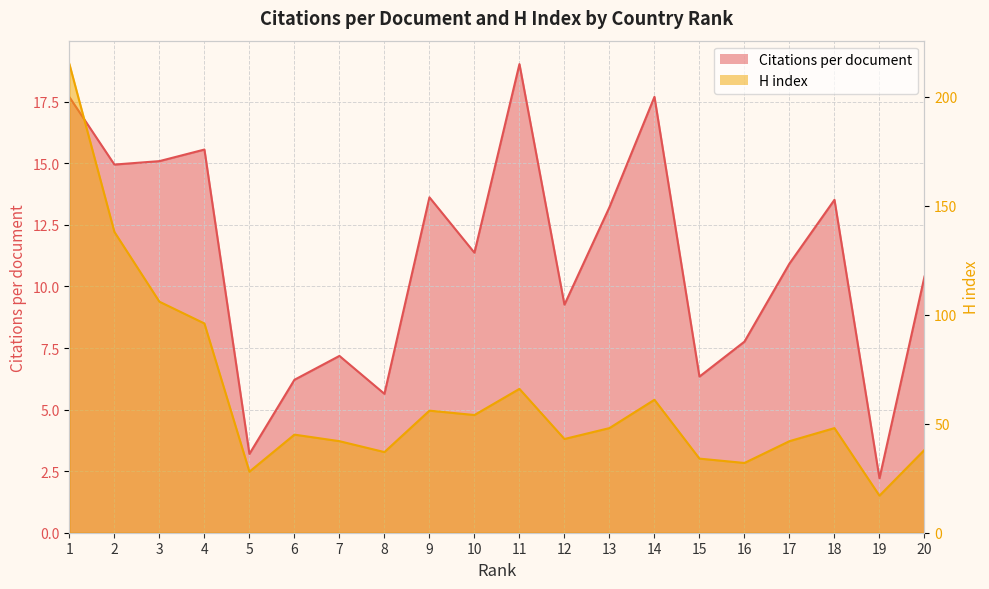

The H index series shows 52.5 at 15. True or false?

False